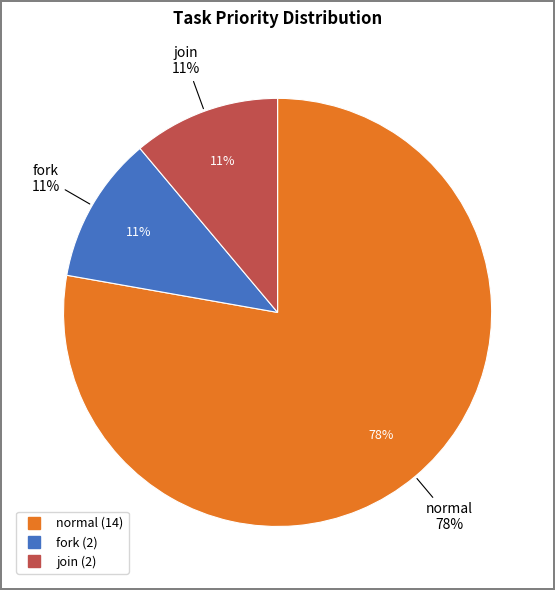

Combined, do fork and normal account for over 50%?

Yes